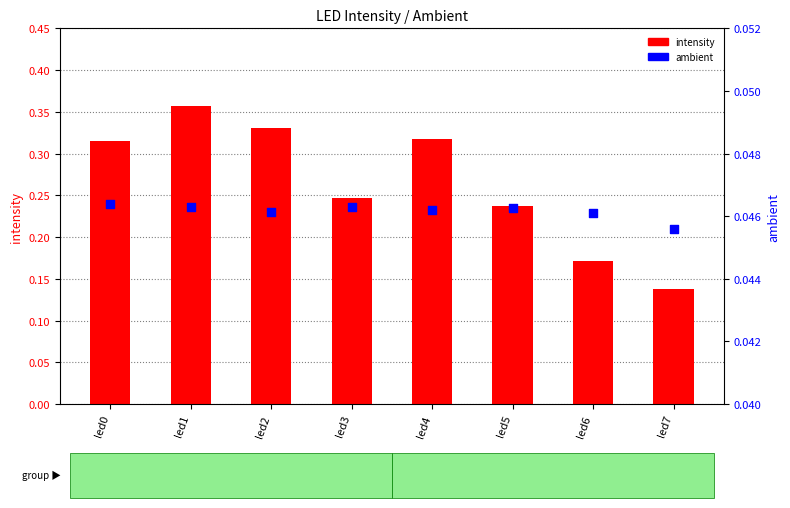

What is the total value across all series at led3?

0.3